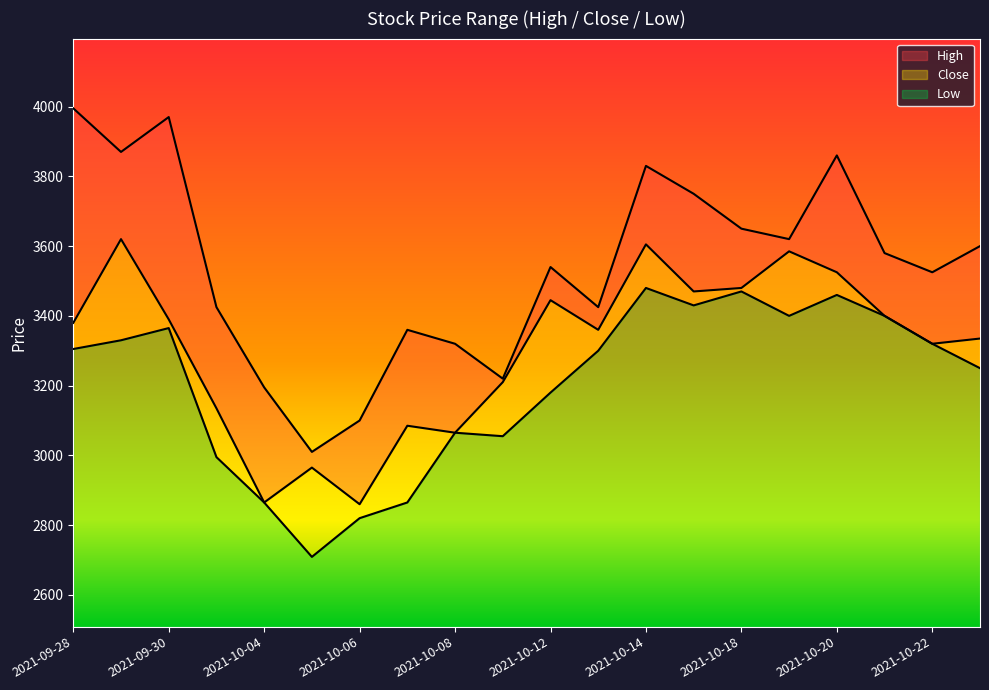

What is the difference between the High values at 2021-10-06 and 2021-10-25?

500